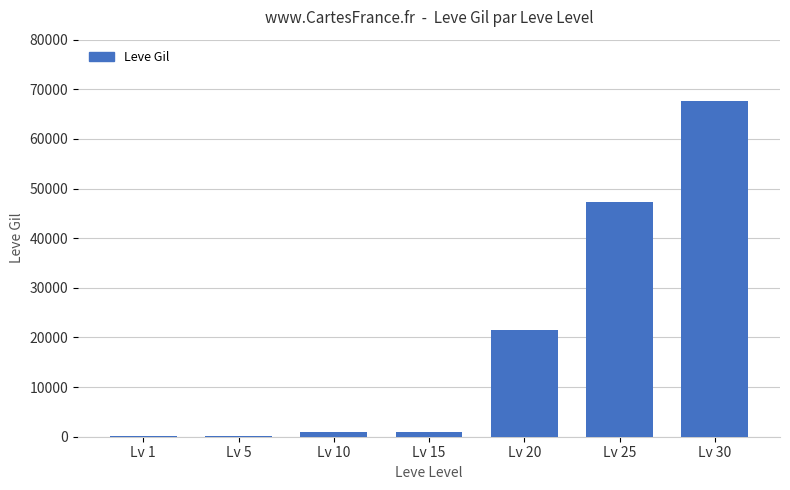

What is the ratio of the value at Lv 25 to the value at Lv 1?

295.0